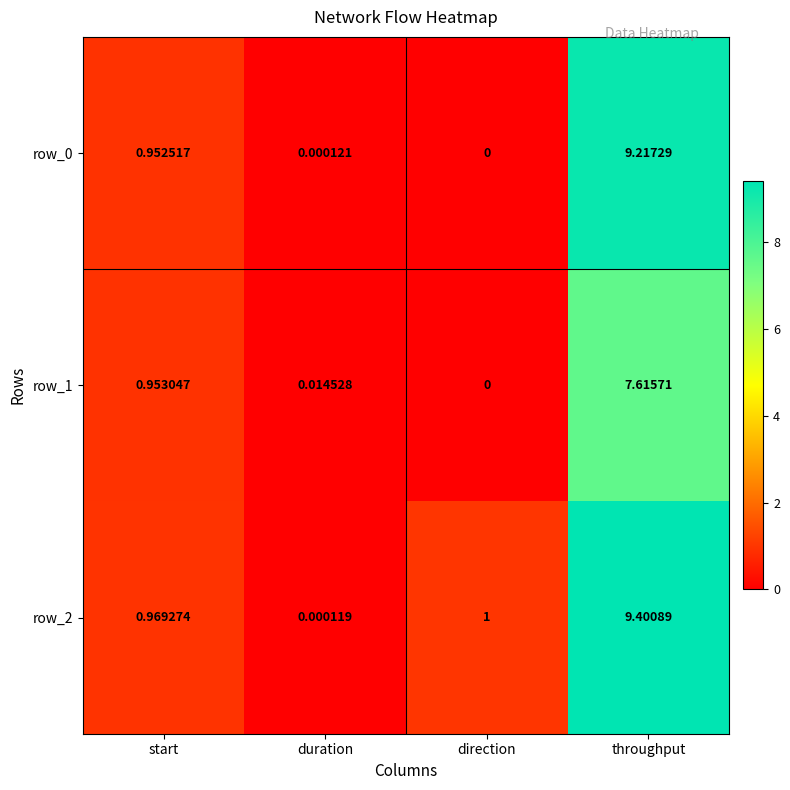

What is the difference between the row_1 values at throughput and direction?

7.6